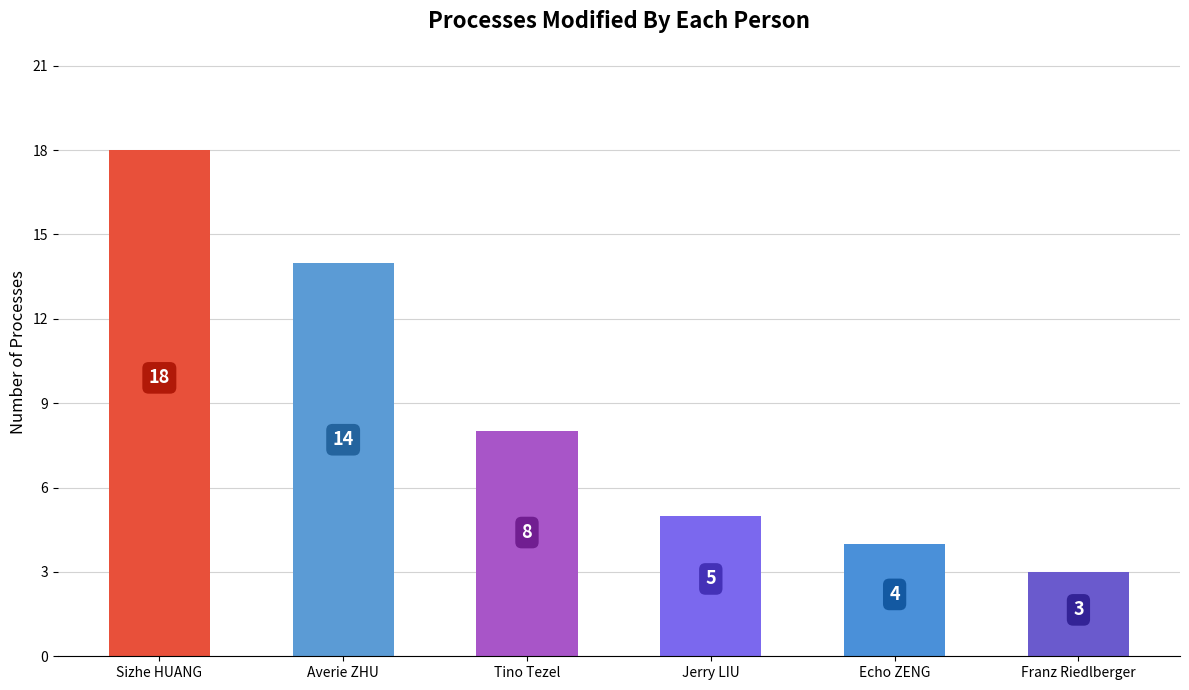

What is the minimum value shown in the chart?

3